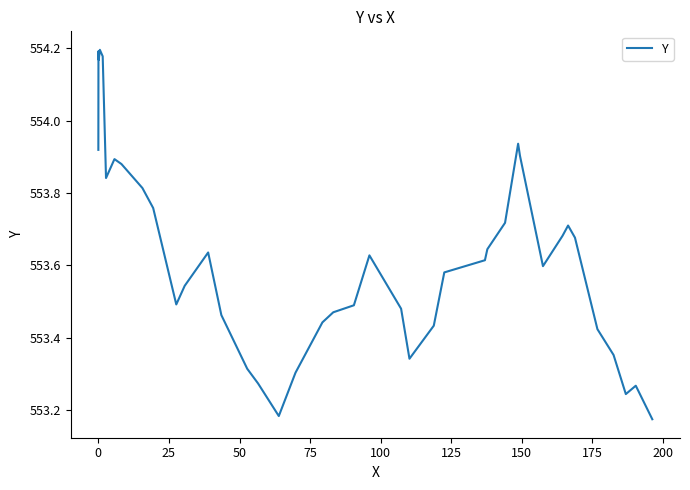

Does the chart display data point markers on the line(s)?

No